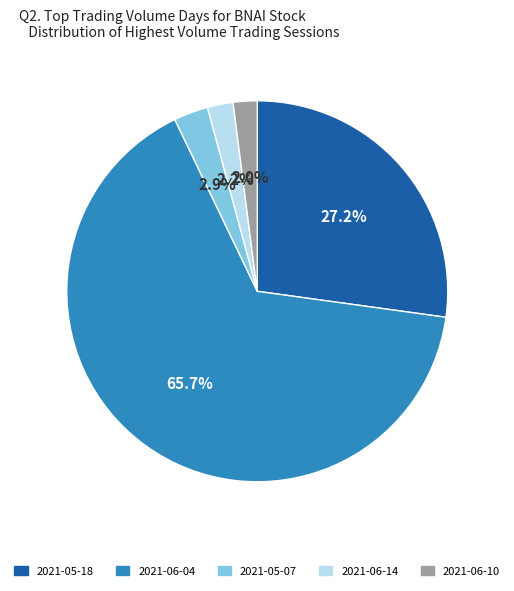

What percentage is the 2021-05-07 slice, to the nearest percent?

3%